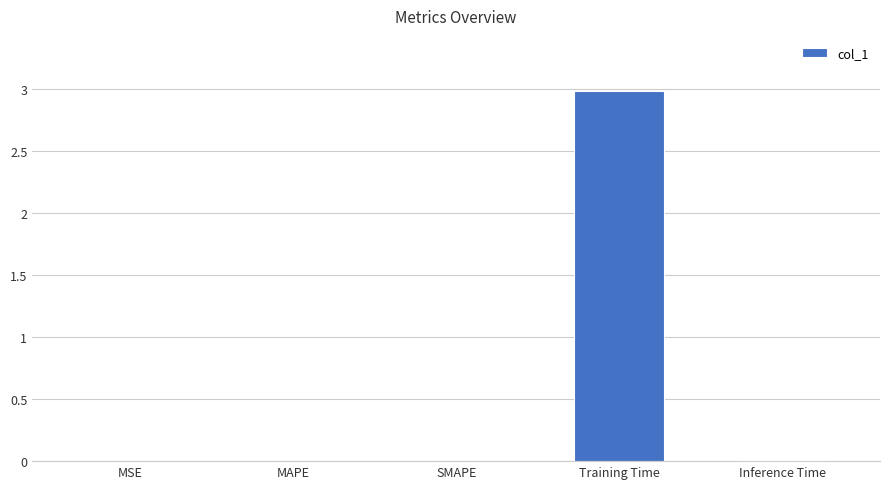

What is the sum of all values?

3.0